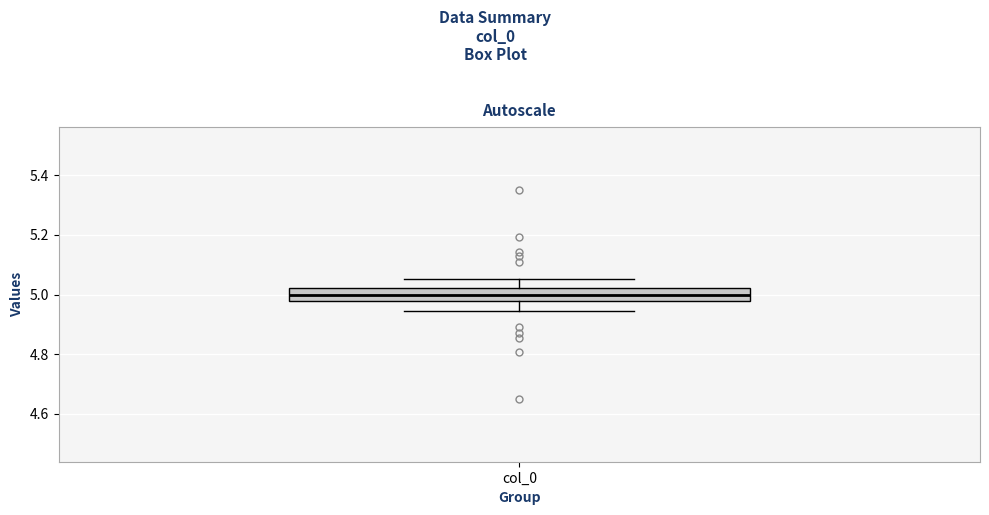

Read this box plot against the y-axis: the position of the median line, the range covered by the box, and the ends of both whiskers. The values are not printed on the chart, so give them approximately, as read against the axis.

median 5.00, box 4.98 to 5.02, whiskers 4.94 to 5.06